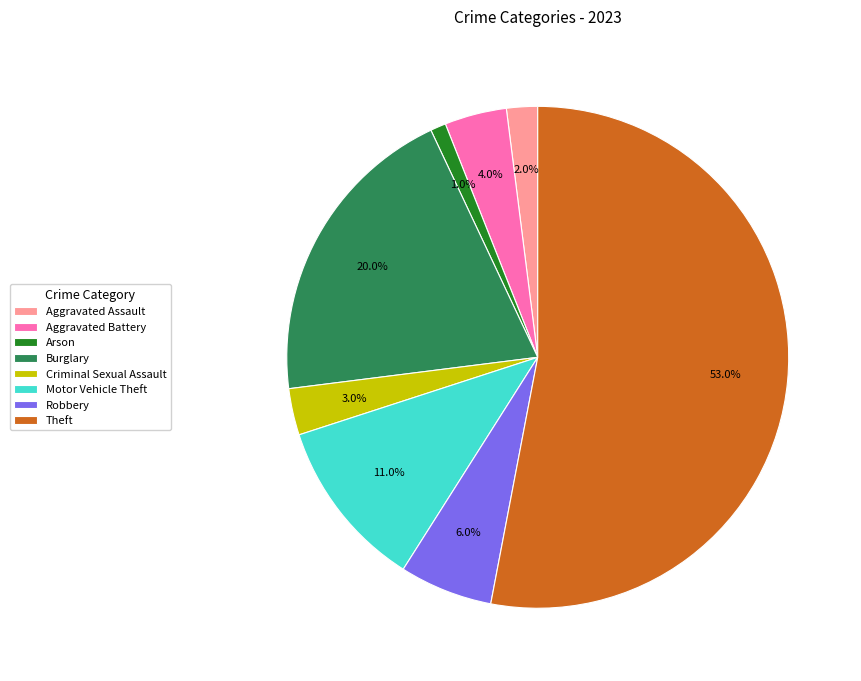

What is the largest slice in the pie chart?

Theft